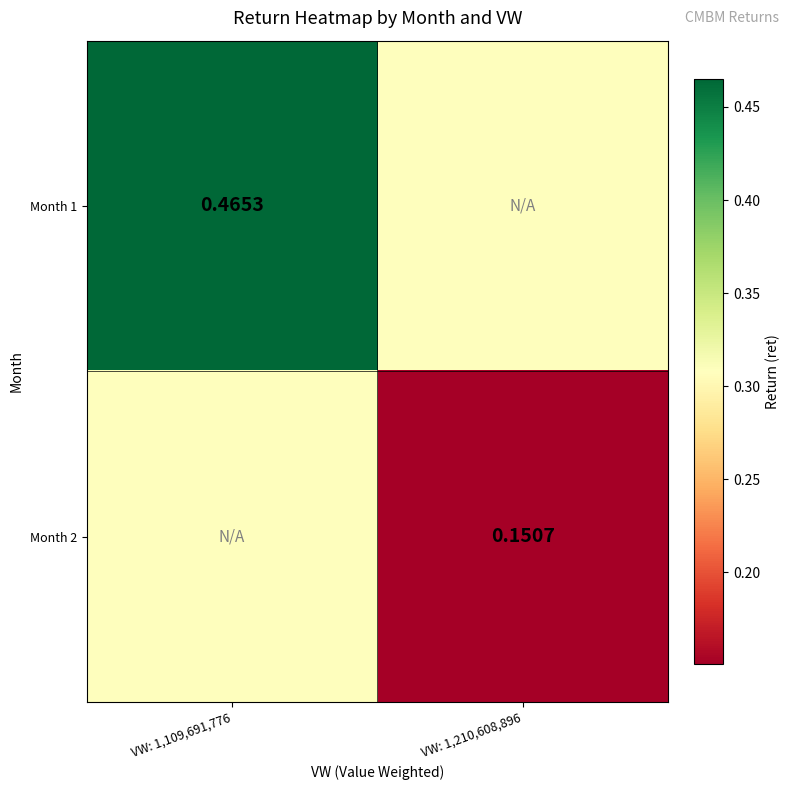

Which label corresponds to the largest value in the chart?

VW: 1,109,691,776